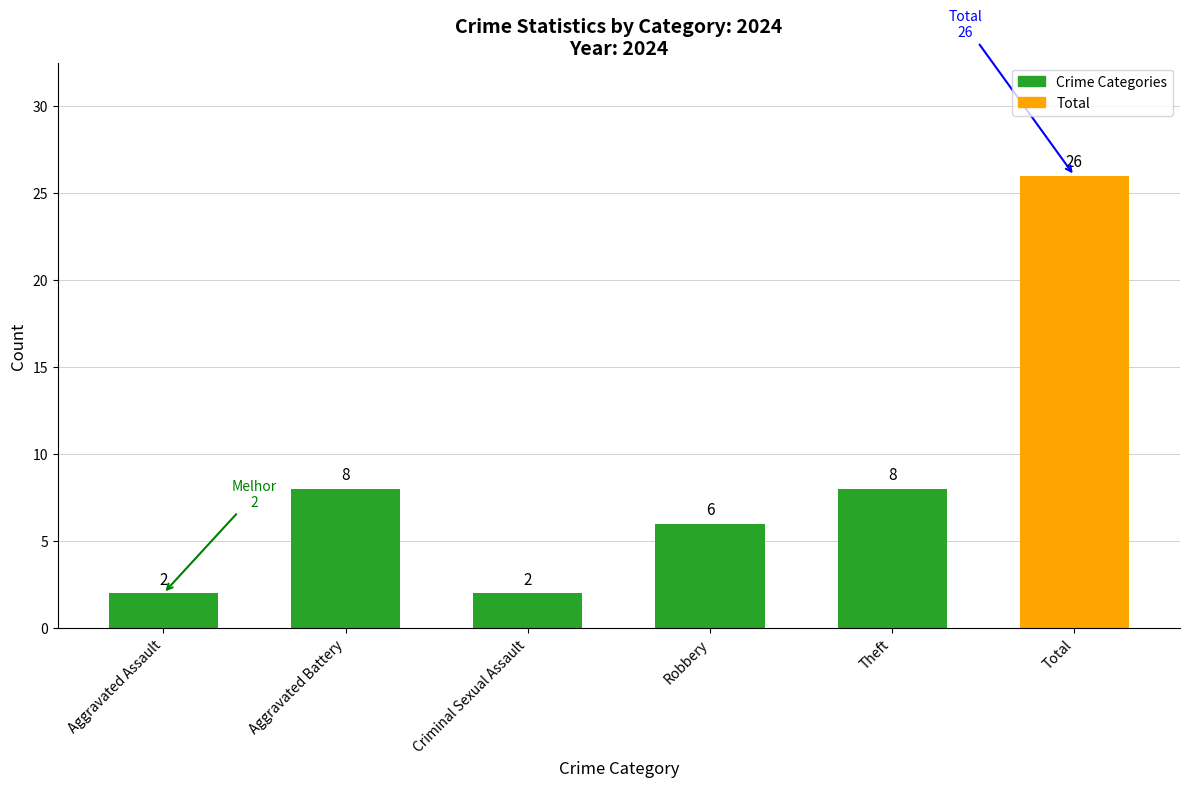

Which label corresponds to the largest value in the chart?

Total